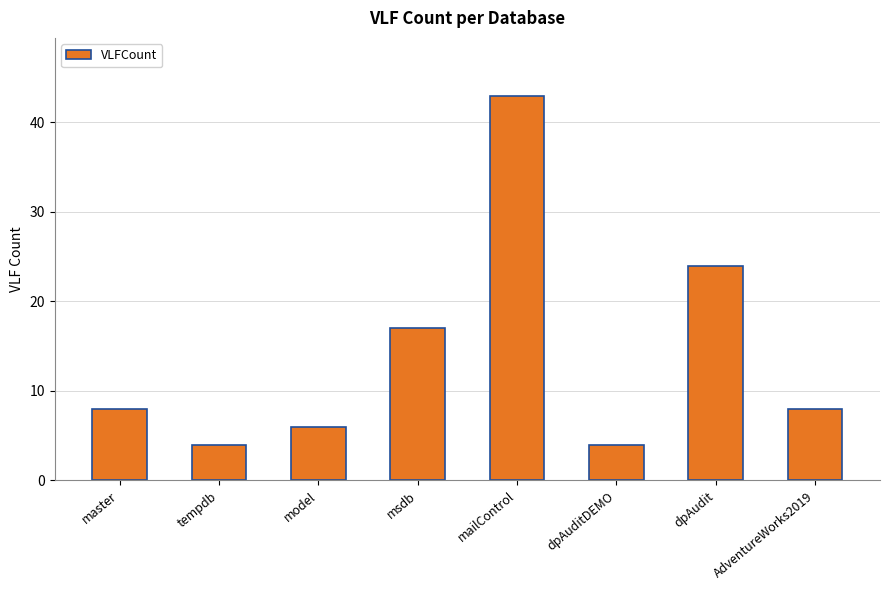

The value at tempdb is 2. True or false?

False